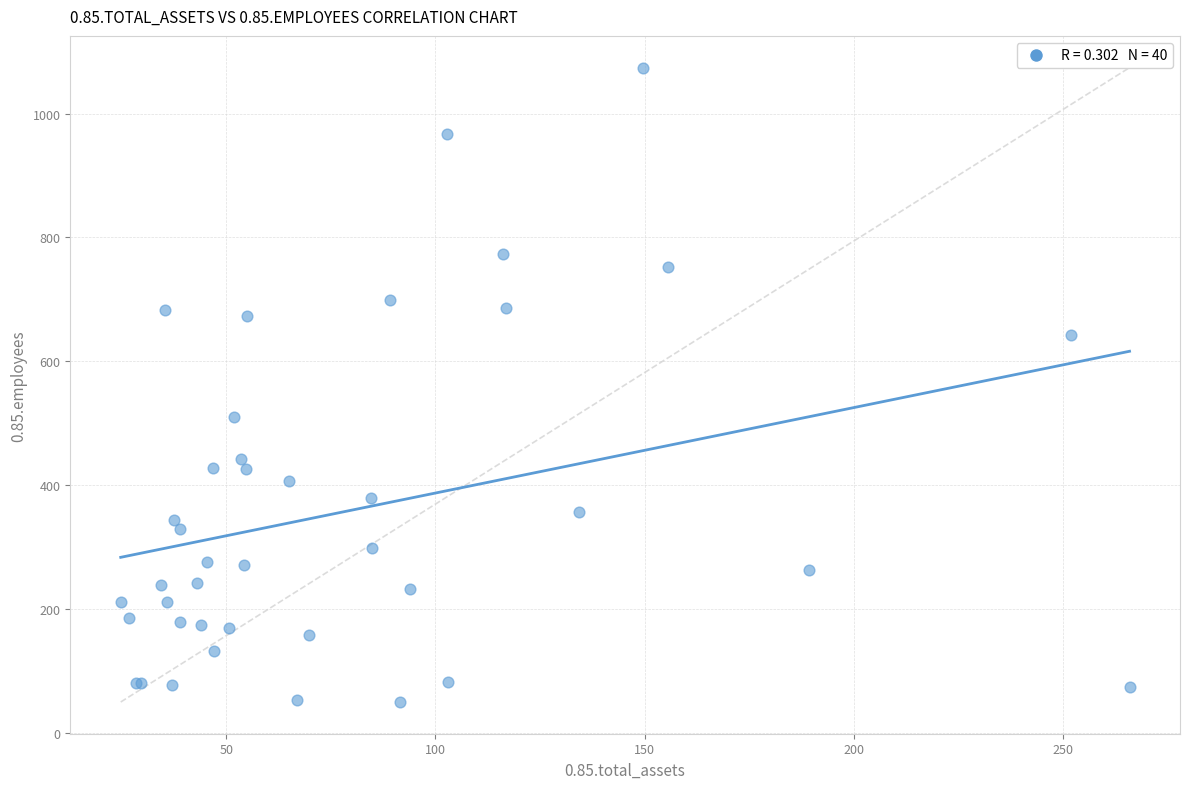

What Y value in the scatter plot is closest to 562?

510.8